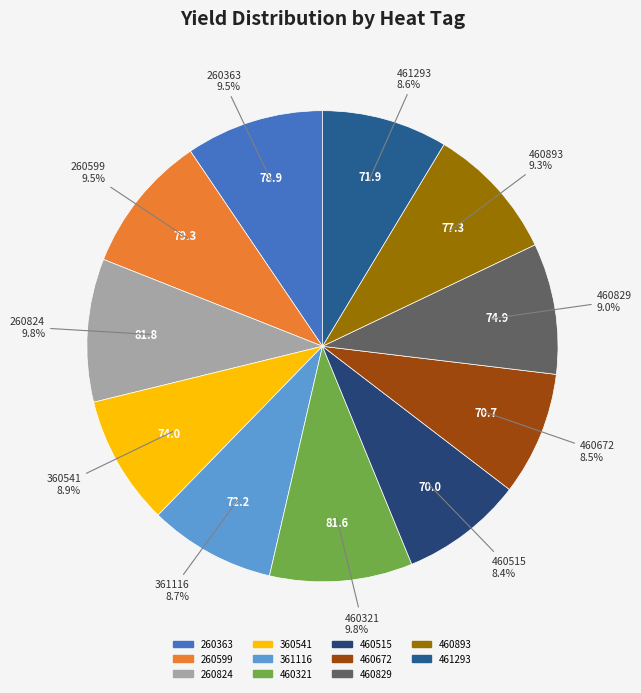

Approximately how many times larger is the value at 260363 compared to 460672?

1.1